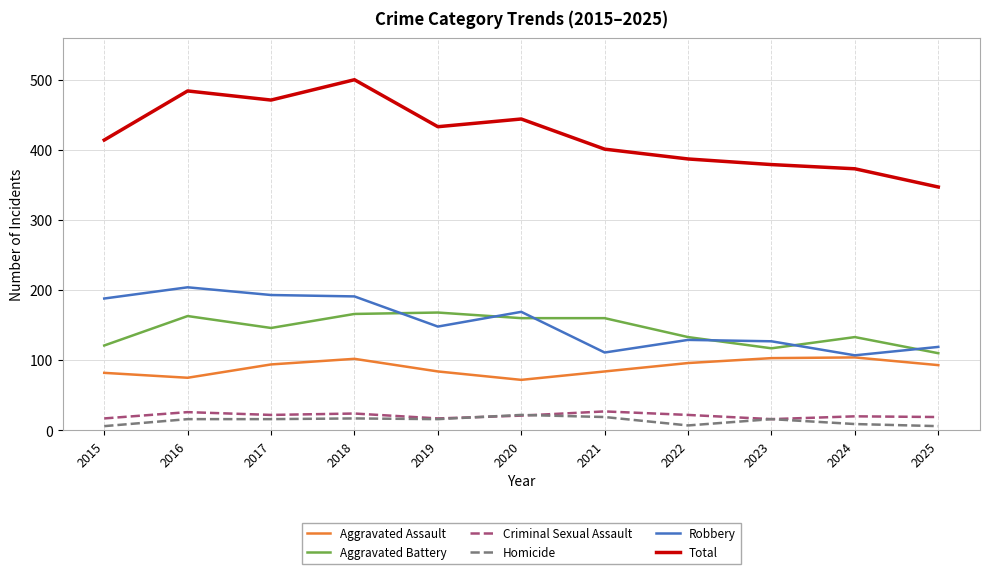

Which series has the largest total across all categories?

Total